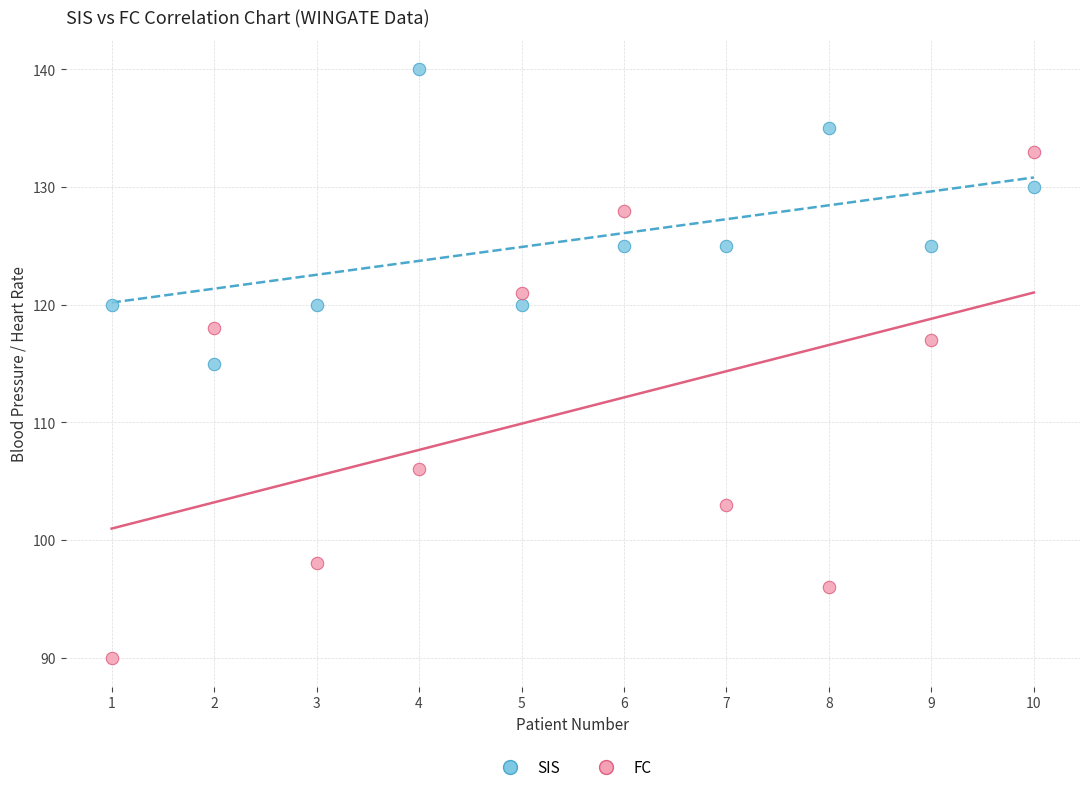

Which series reaches the maximum Y coordinate?

SIS